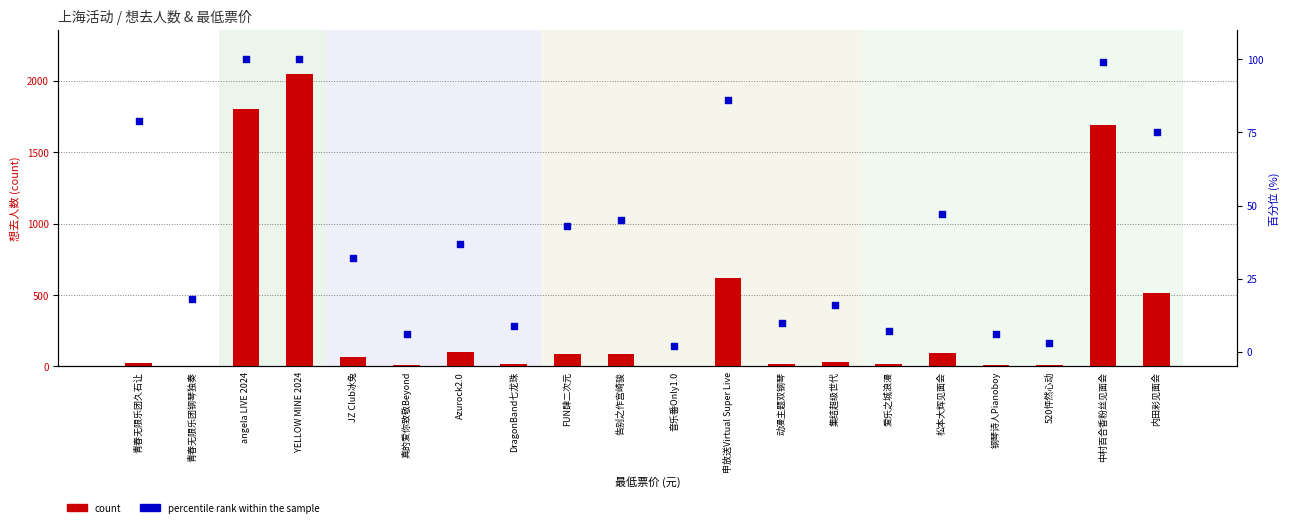

What are all the series names shown in the legend?

count, percentile rank within the sample